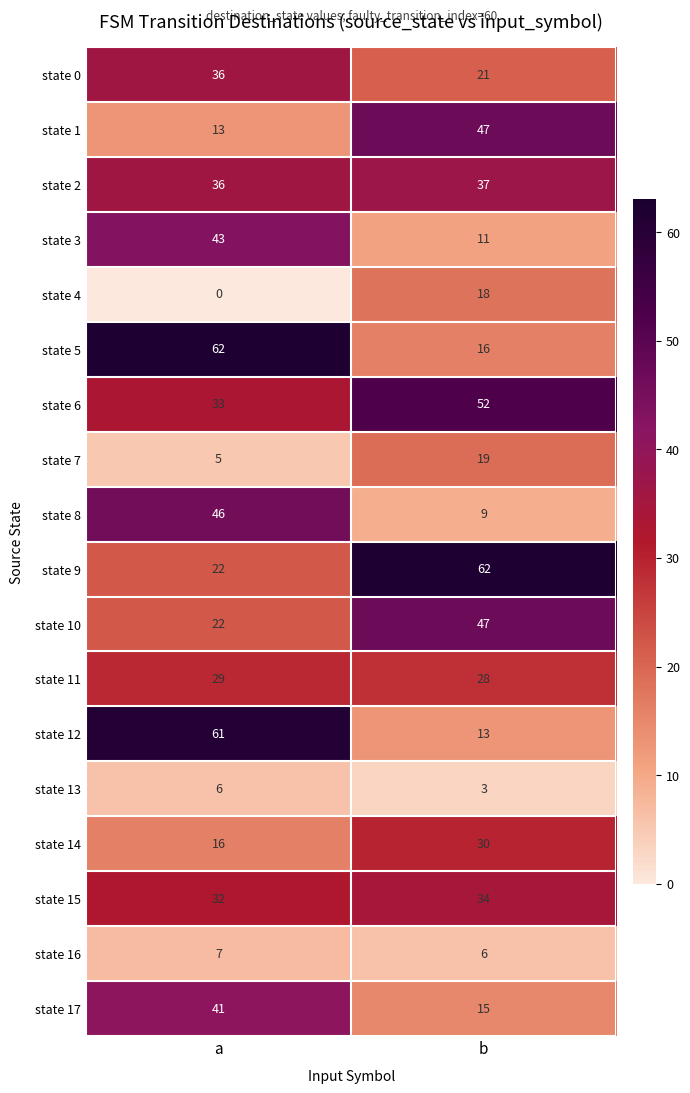

Which series has the largest range (max minus min)?

state 12